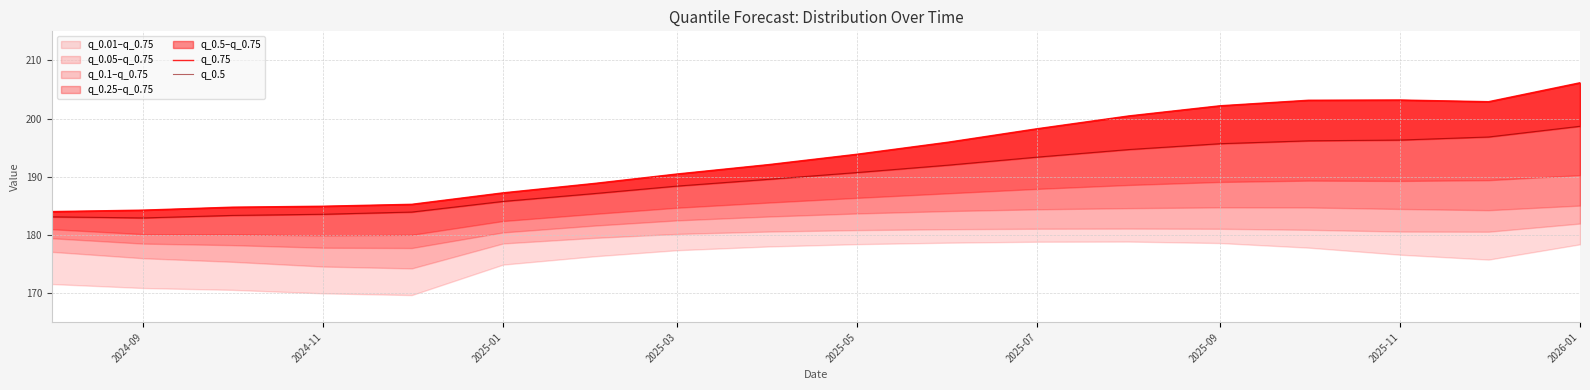

What is the difference between the second highest and second lowest values in the q_0.5 series?

13.7